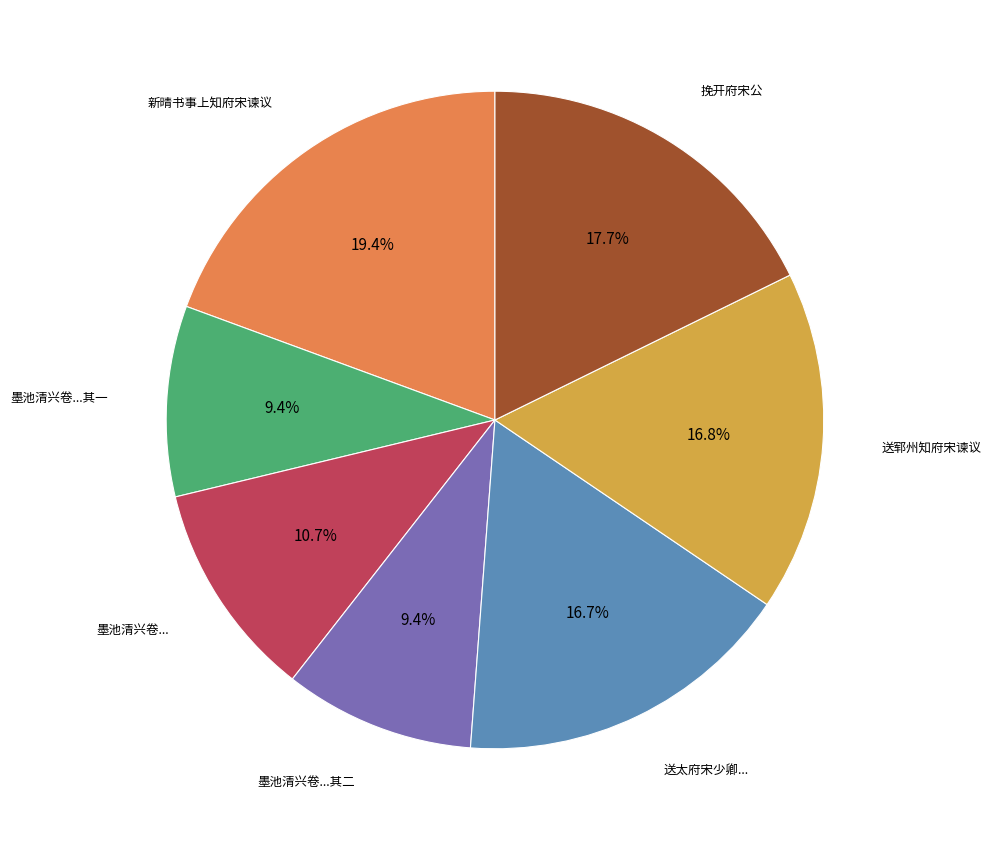

Does any single category account for the majority?

No